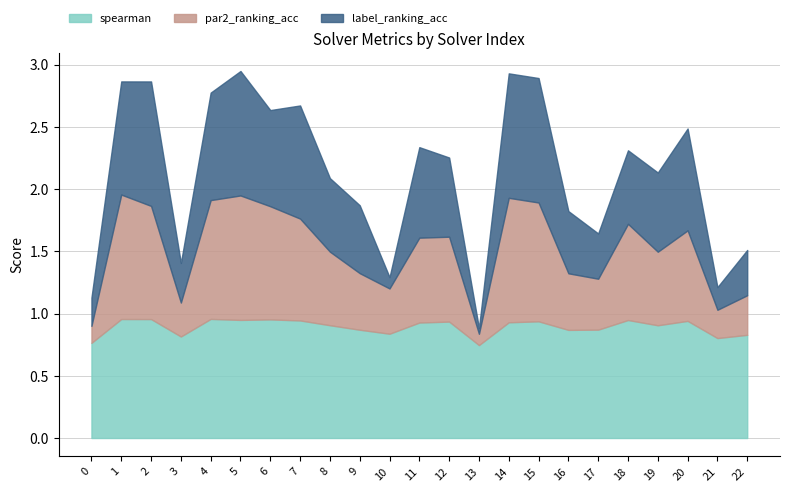

What is the lowest value of the par2_ranking_acc series?

0.1